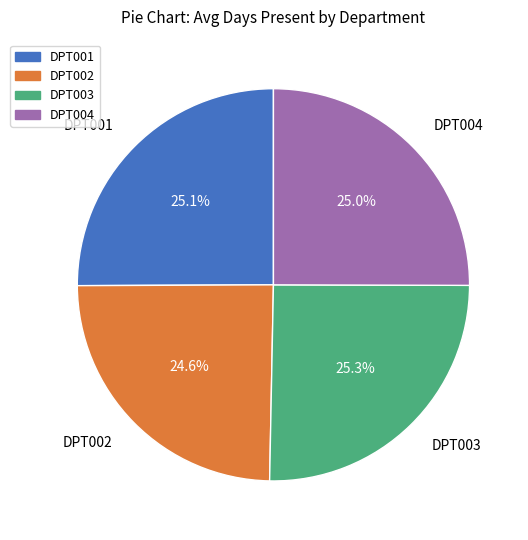

What percentage do DPT004 and DPT001 together represent?

50.1%